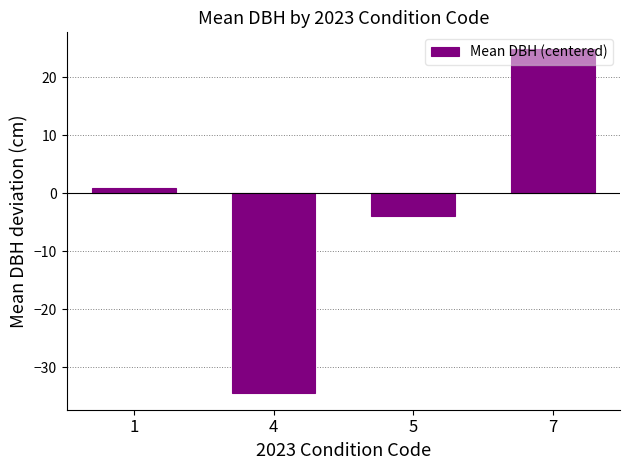

True or false: the data shows 0.9 at 1.

True